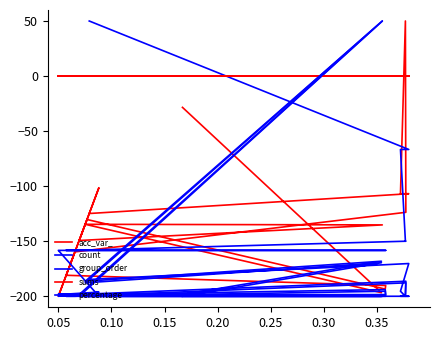

What is the sum of all acc_var_ values?

-2412.1